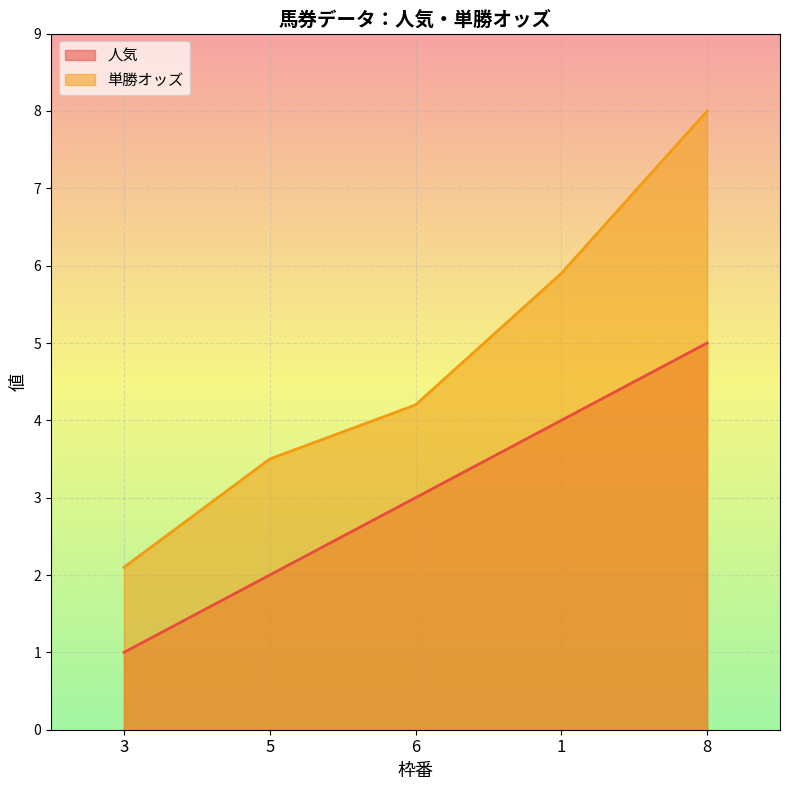

Between 3 and 1, which is larger?

1